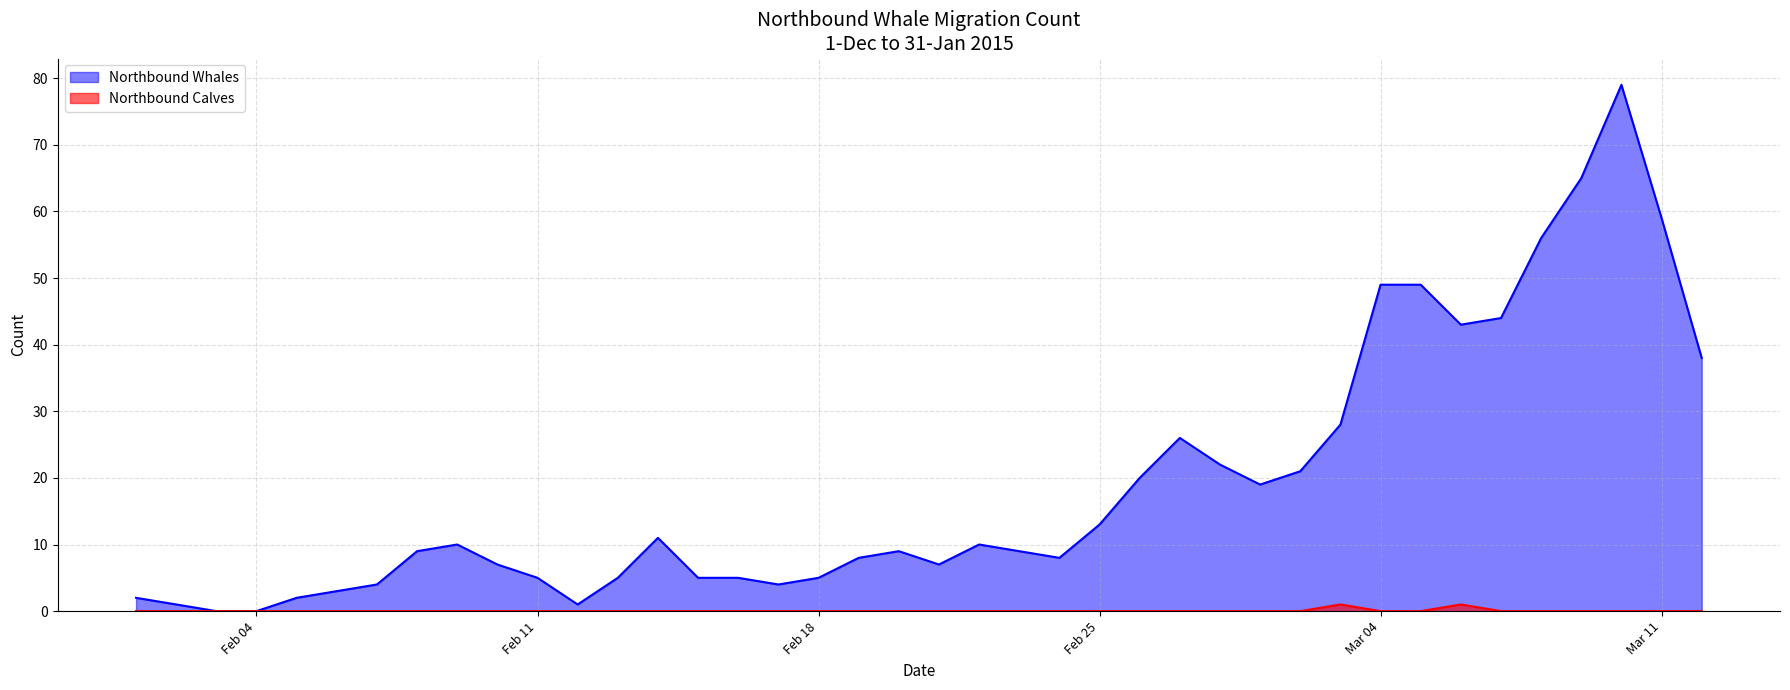

What is the value of the Northbound Calves point at the 31st from the left?

1